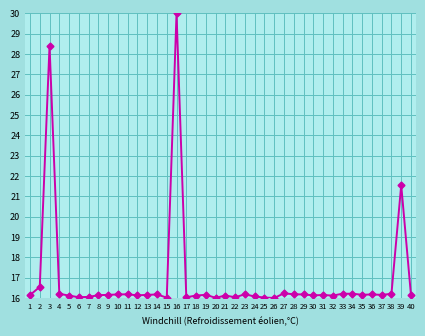

What is the value of the 29th point from the left?

16.2